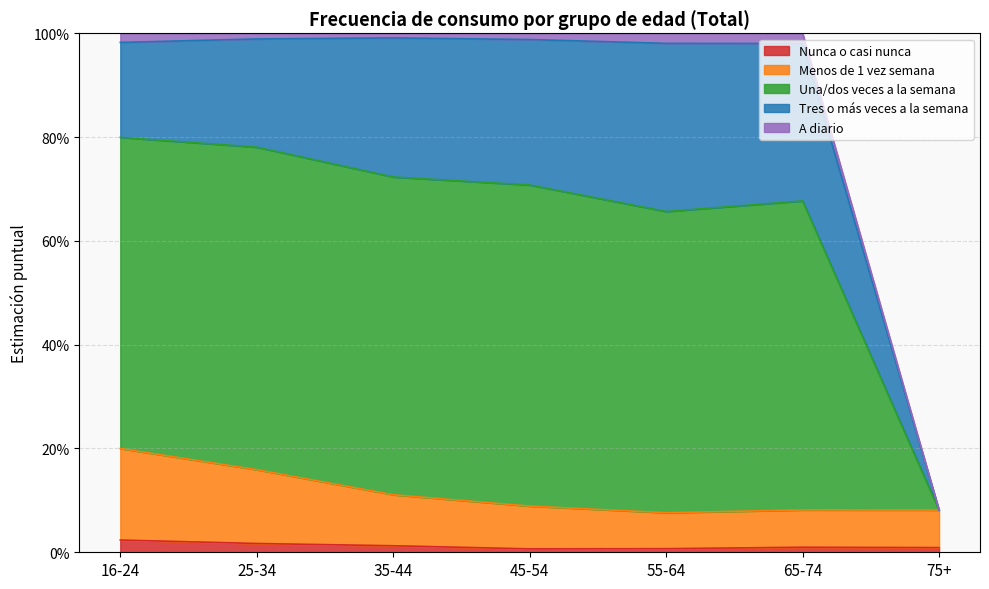

Which series has the largest total across all categories?

Una/dos veces a la semana